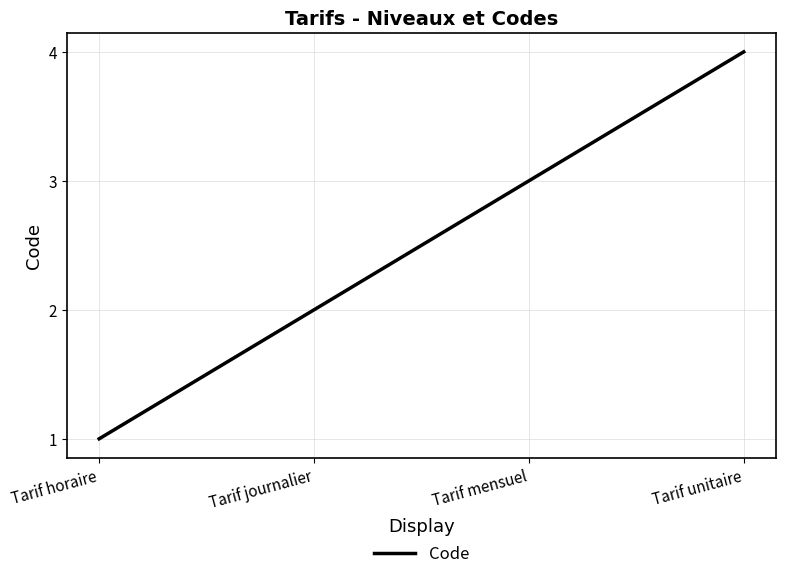

How many values are below 3?

2